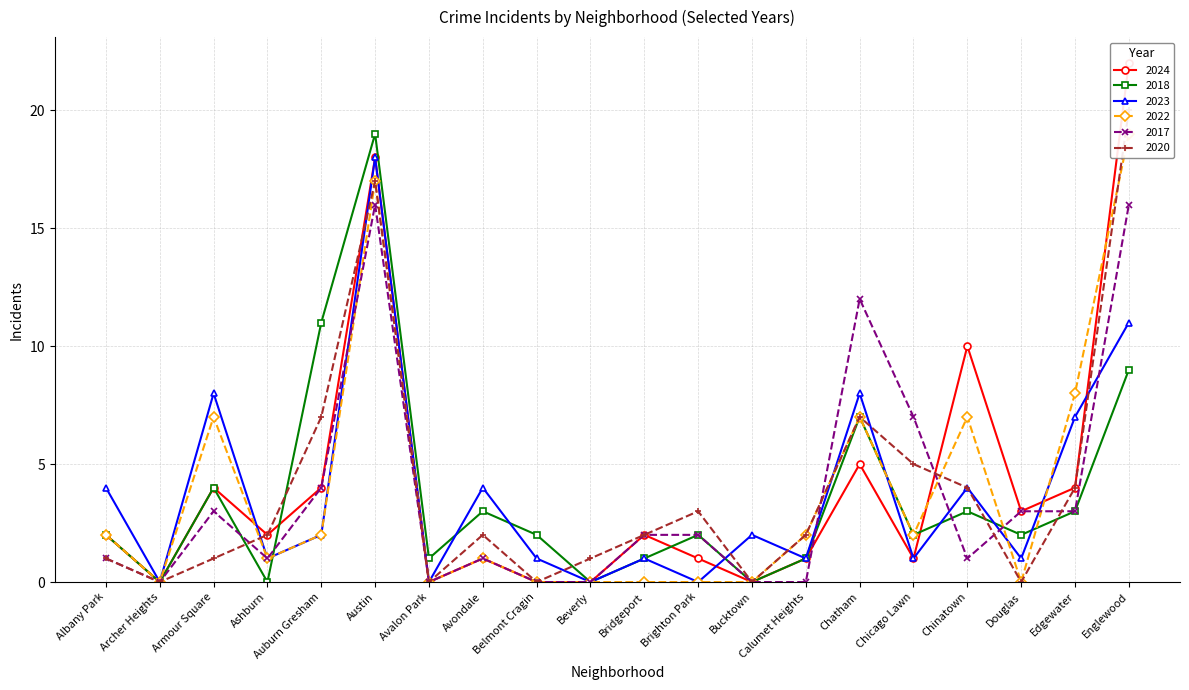

What is the value of the 2017 point at the 8th from the left?

1